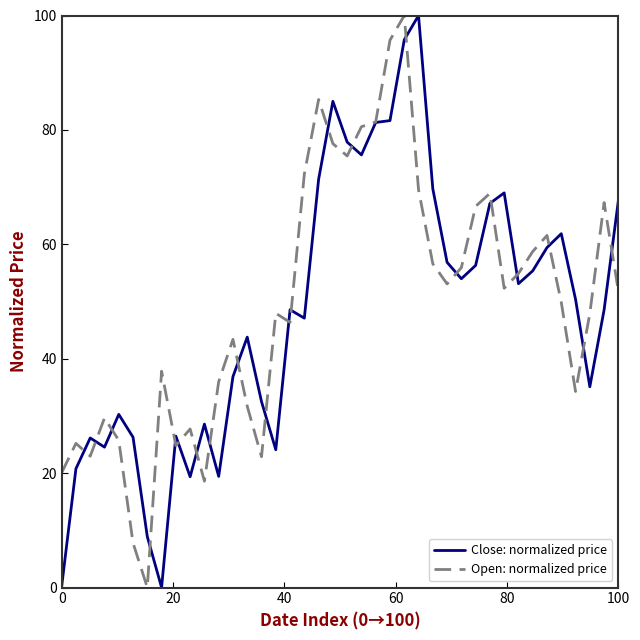

What is the maximum value shown in the chart?

100.0